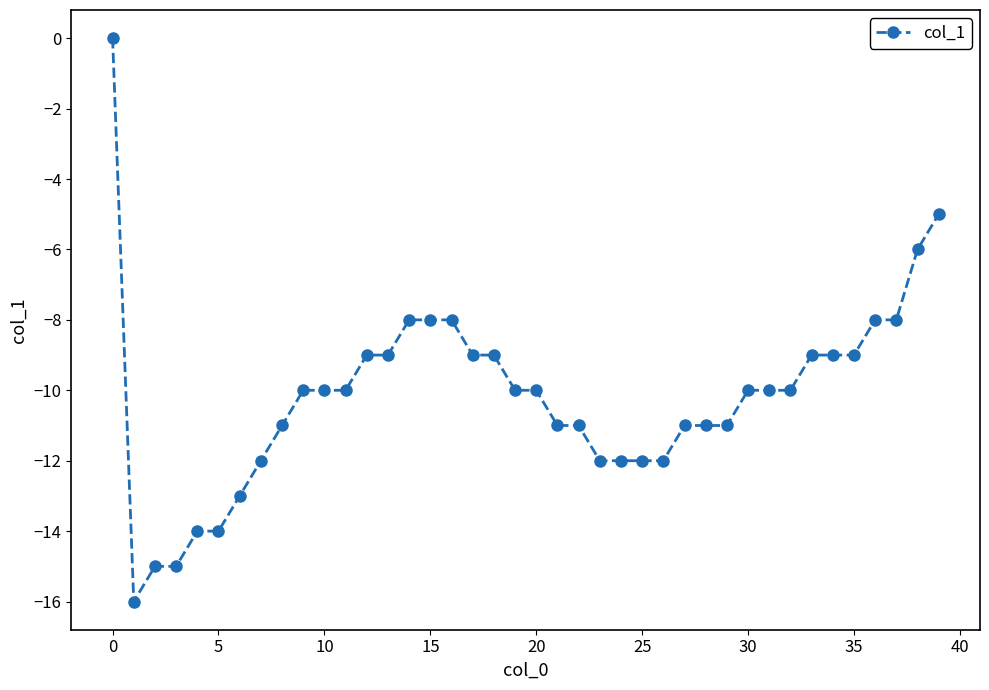

Count the number of categories in the chart.

40